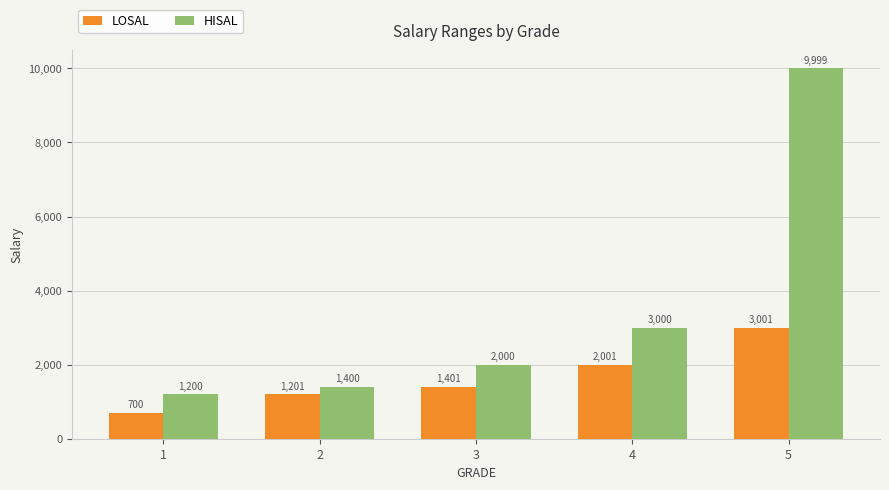

How many bars are there in total?

10